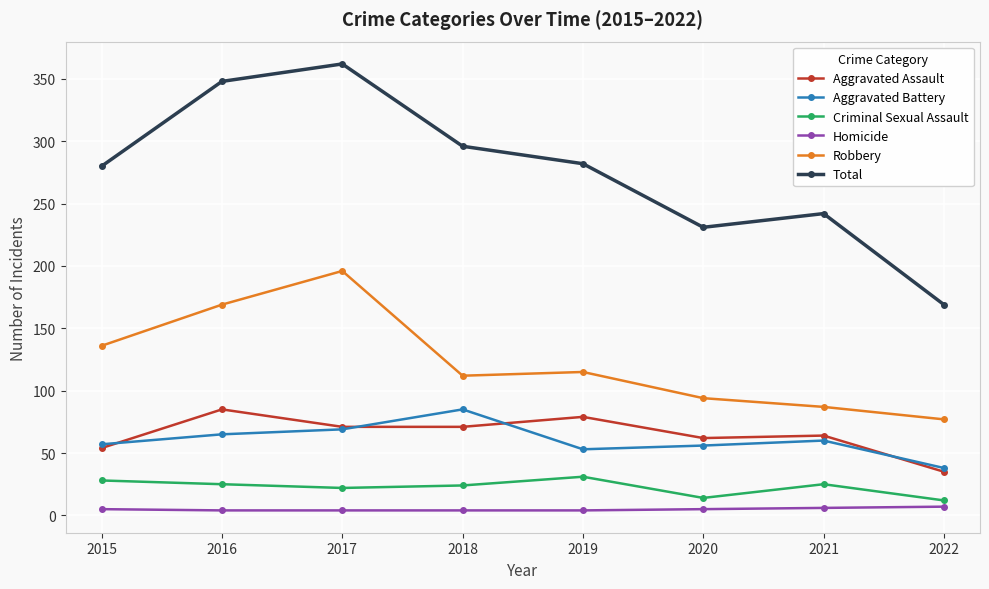

What are all the series names shown in the legend?

Aggravated Assault, Aggravated Battery, Criminal Sexual Assault, Homicide, Robbery, Total